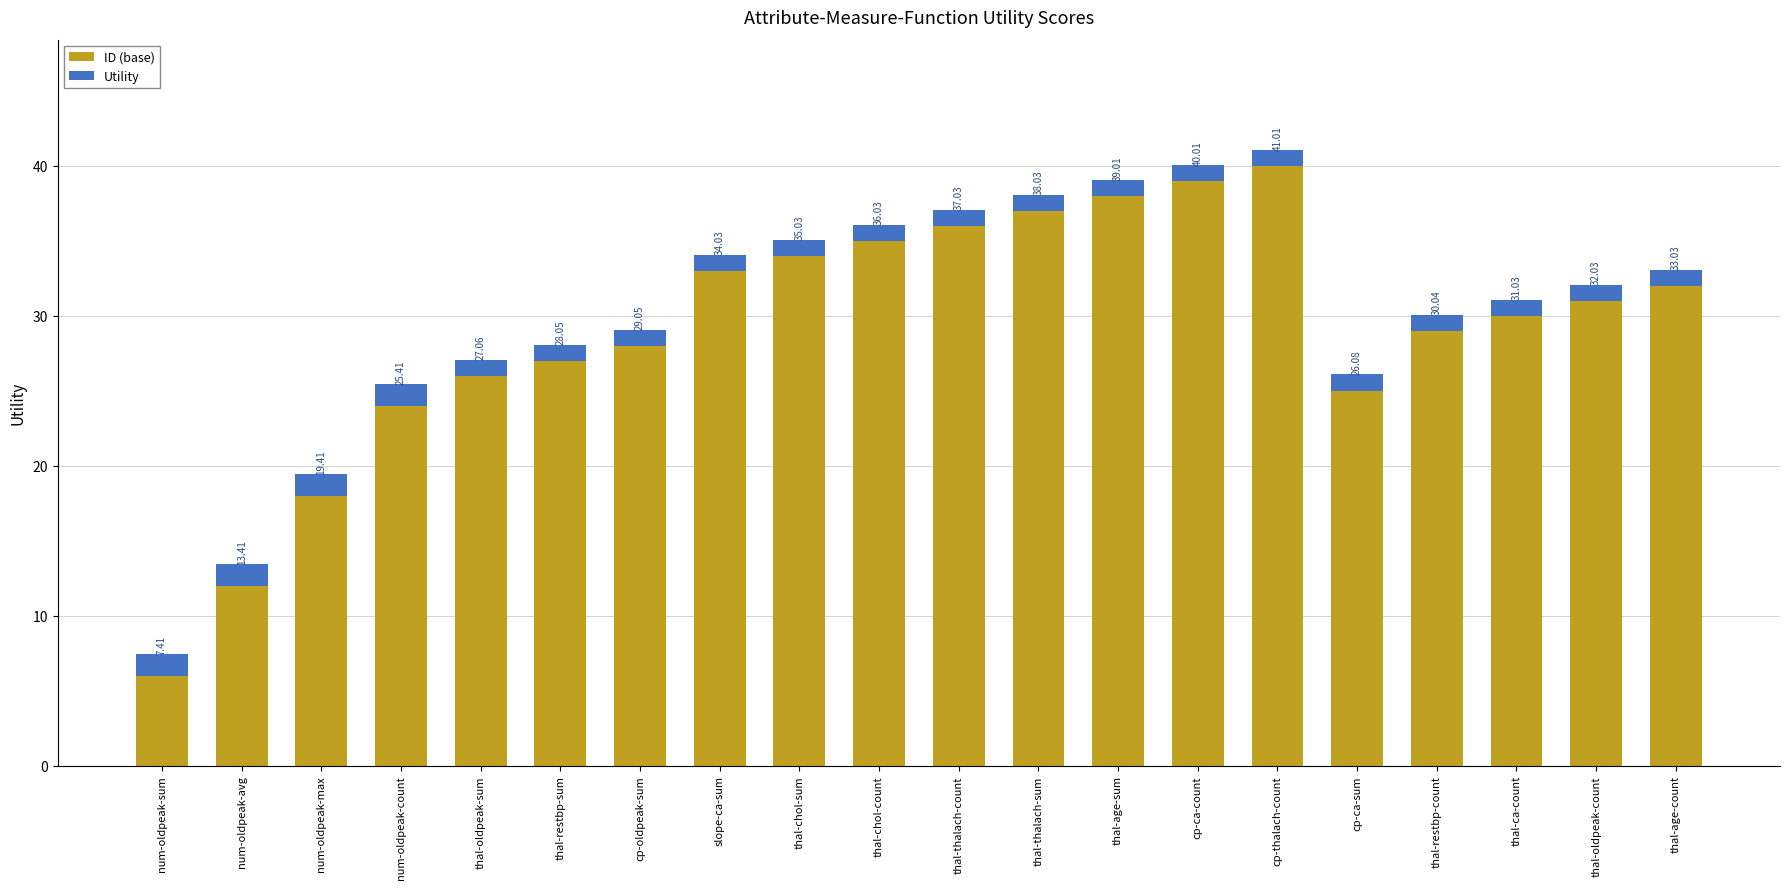

At which label does ID (base) reach its peak?

cp-thalach-count